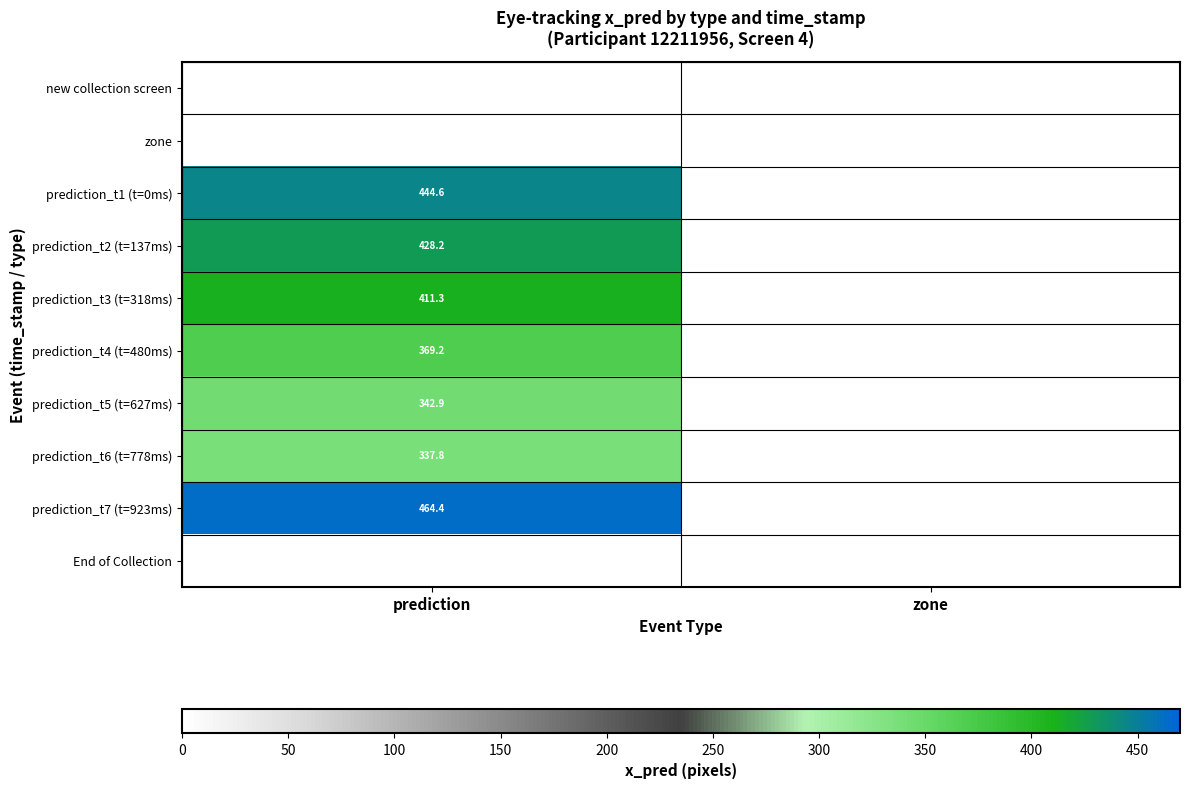

Is the value of prediction_t5 (t=627ms) at prediction greater than the value of prediction_t7 (t=923ms) at prediction?

No